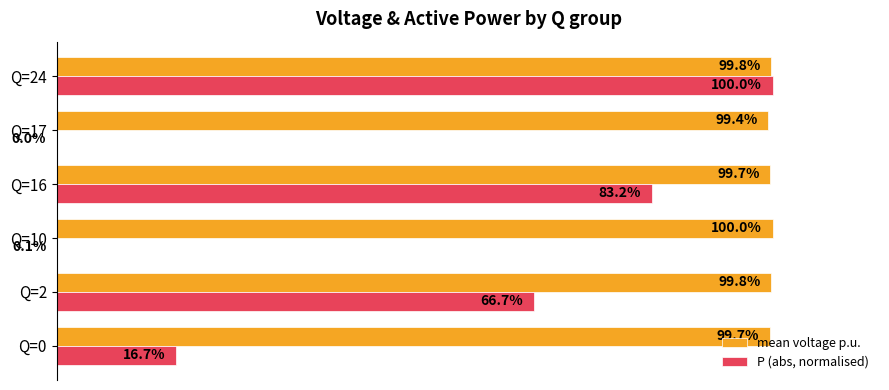

At which label is P (abs, normalised) closest to 50?

Q=2